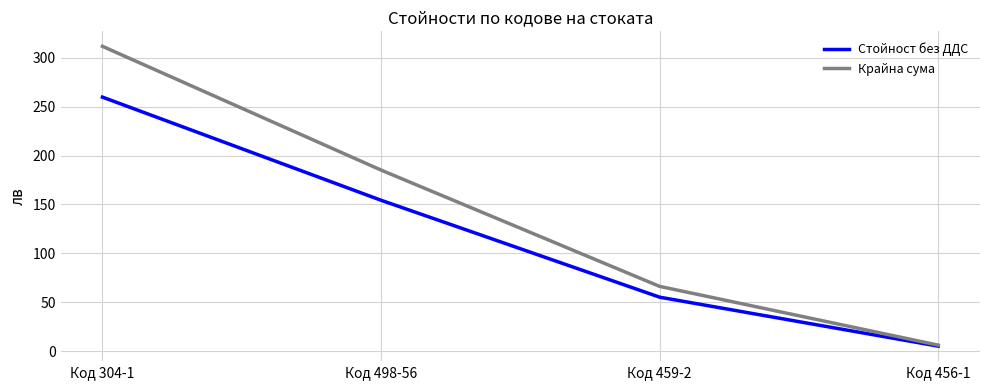

What is the smallest value displayed?

5.1